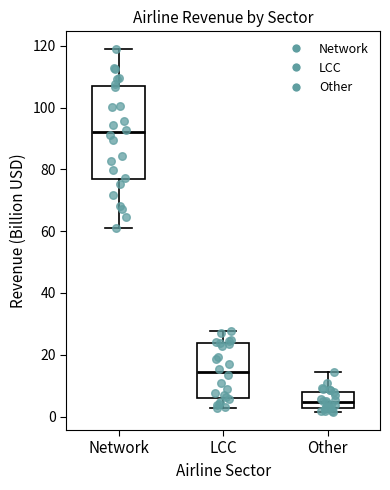

Reading left to right, read every box against the y-axis: the position of its median line, the range the box covers, and the ends of its whiskers. The values are not printed on the chart, so give them approximately, as read against the axis.

Network: median 92, box 76 to 106, whiskers 62 to 118
LCC: median 14, box 6 to 24, whiskers 2 to 28
Other: median 4, box 2 to 8, whiskers 2 (just below the box's lower edge) to 14